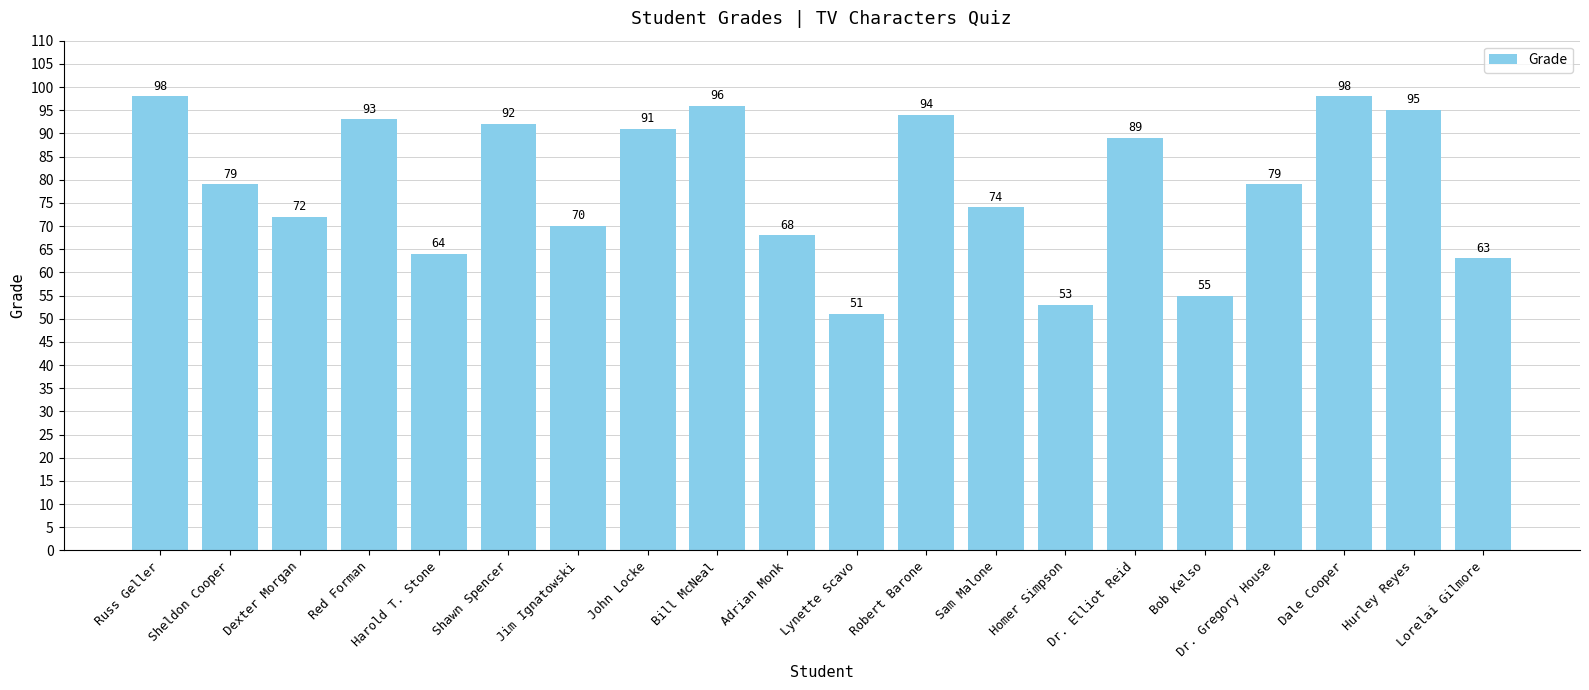

What is the value of the 6th bar from the left?

92